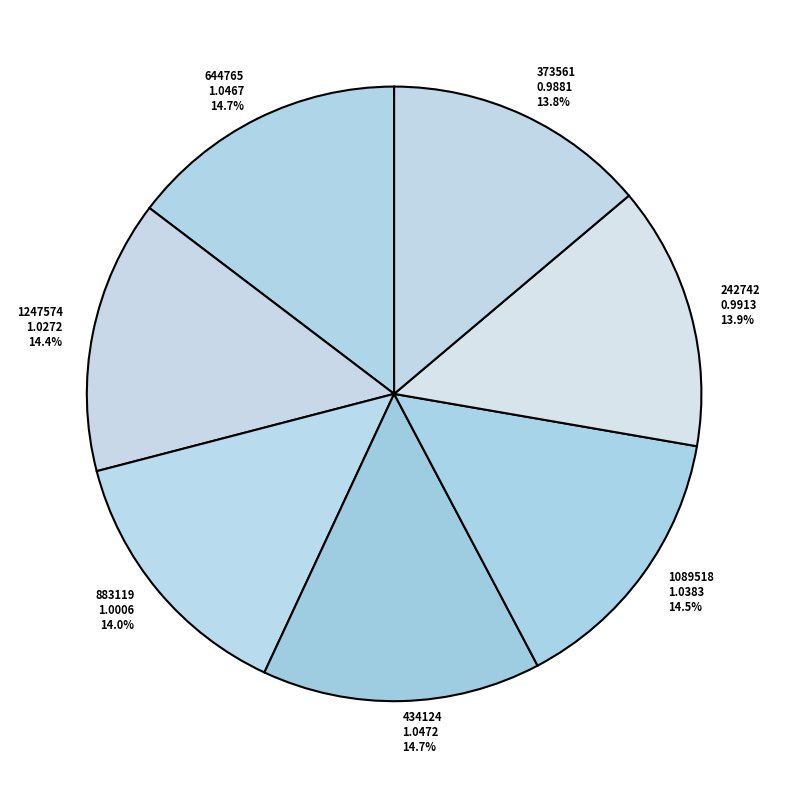

Do 1247574 and 373561 together represent more than half of the pie?

No